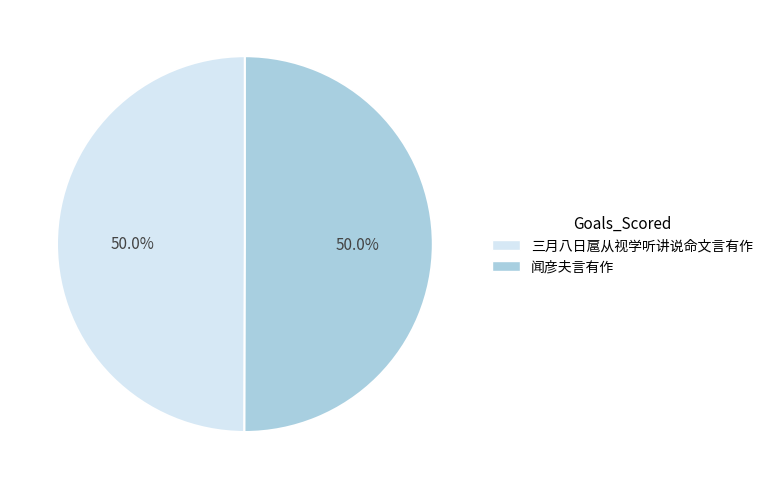

How much of the chart is everything except 三月八日扈从视学听讲说命文言有作?

50.0%